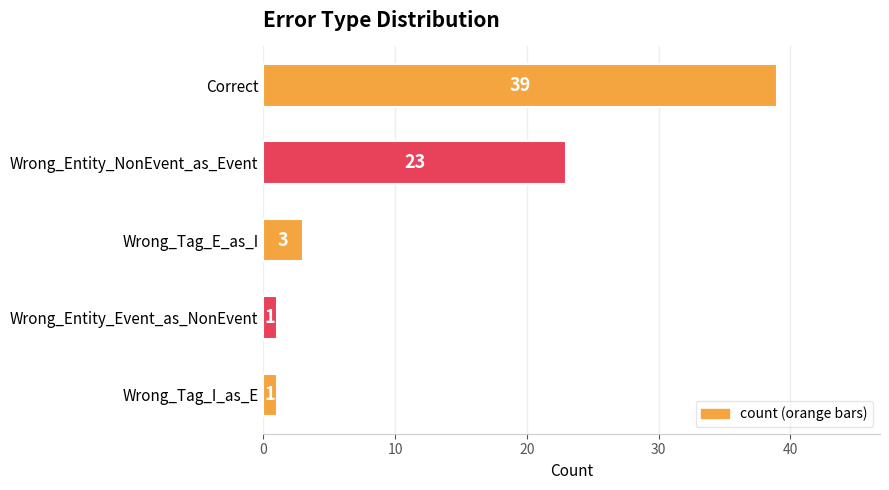

Are the bars horizontal?

Yes